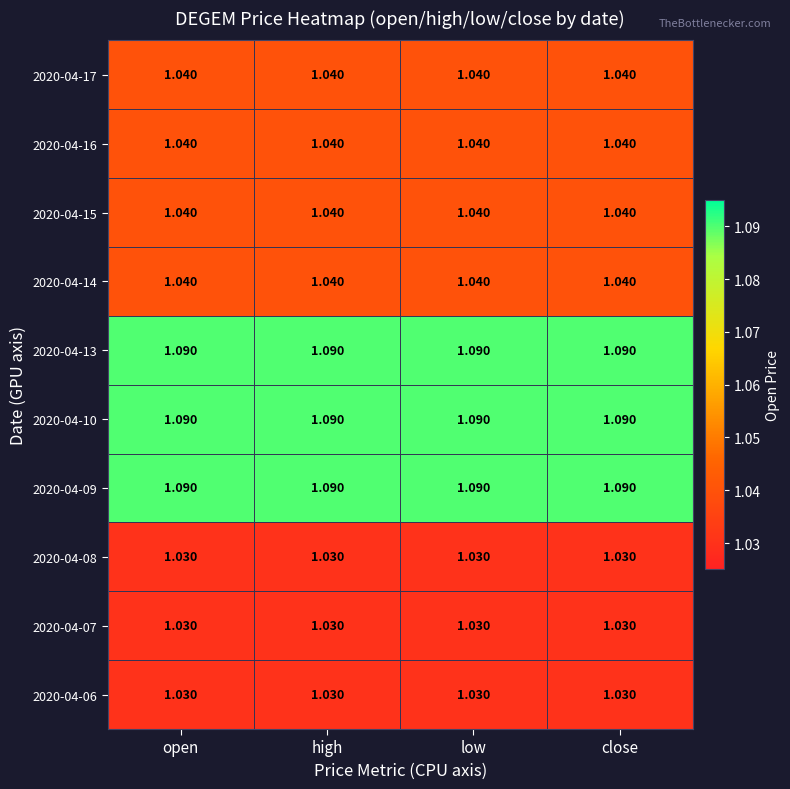

How many data points does each series have?

4